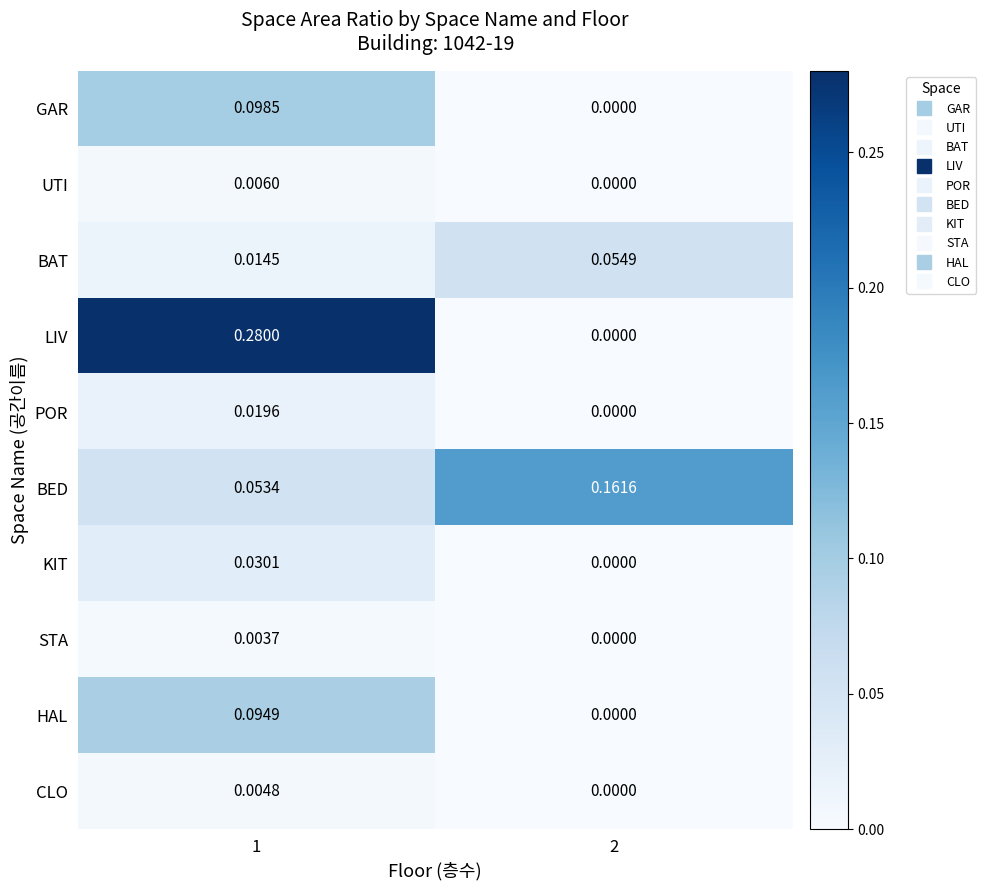

At which category is the sum across all series the highest?

1